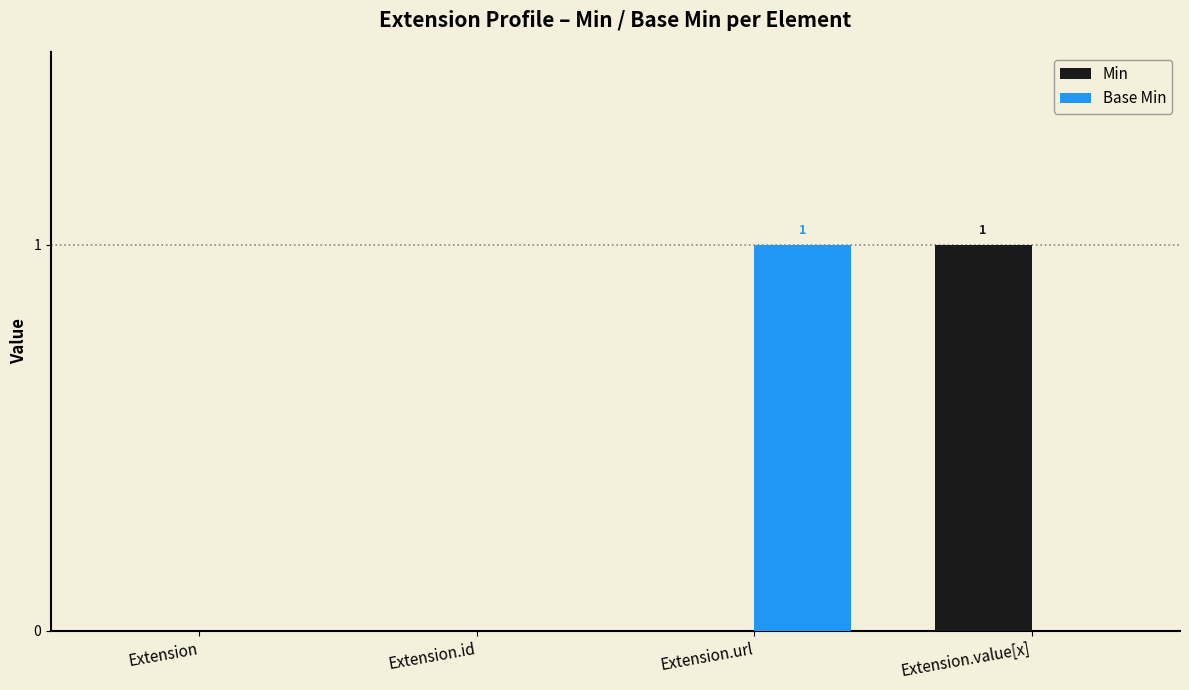

At which label does Base Min reach its peak?

Extension.url